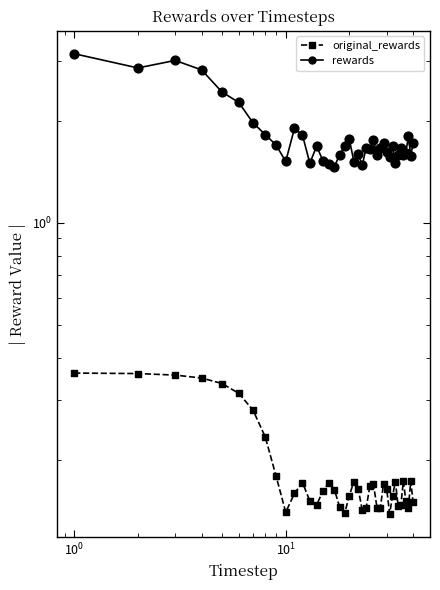

What are all the series names shown in the legend?

rewards, original_rewards